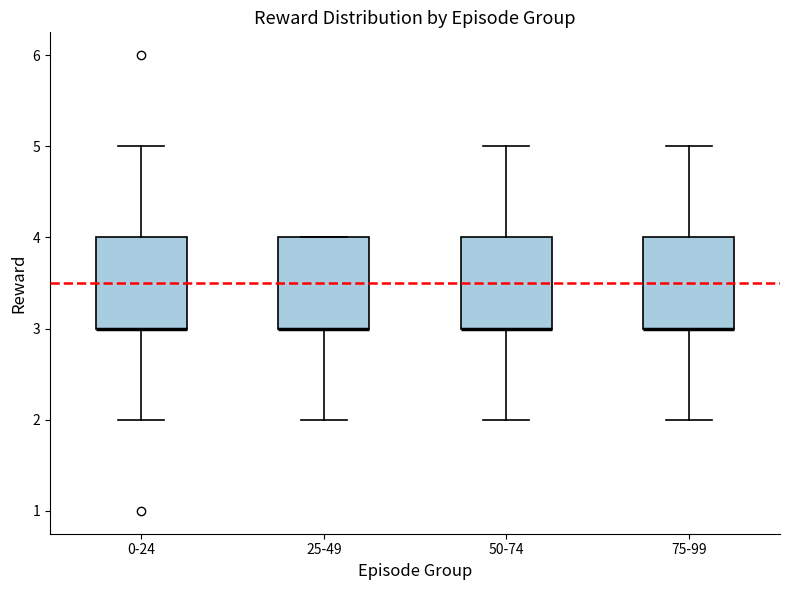

Reading left to right, transcribe this box plot: for each box, give where its median line is, the range the box spans, and where its two whiskers end, as read against the y-axis. The values are not printed on the chart, so give them approximately, as read against the axis.

0-24: median 3 (drawn on the box's lower edge), box 3 to 4, whiskers 2 to 5
25-49: median 3 (drawn on the box's lower edge), box 3 to 4, whiskers 2 to 4
50-74: median 3 (drawn on the box's lower edge), box 3 to 4, whiskers 2 to 5
75-99: median 3 (drawn on the box's lower edge), box 3 to 4, whiskers 2 to 5